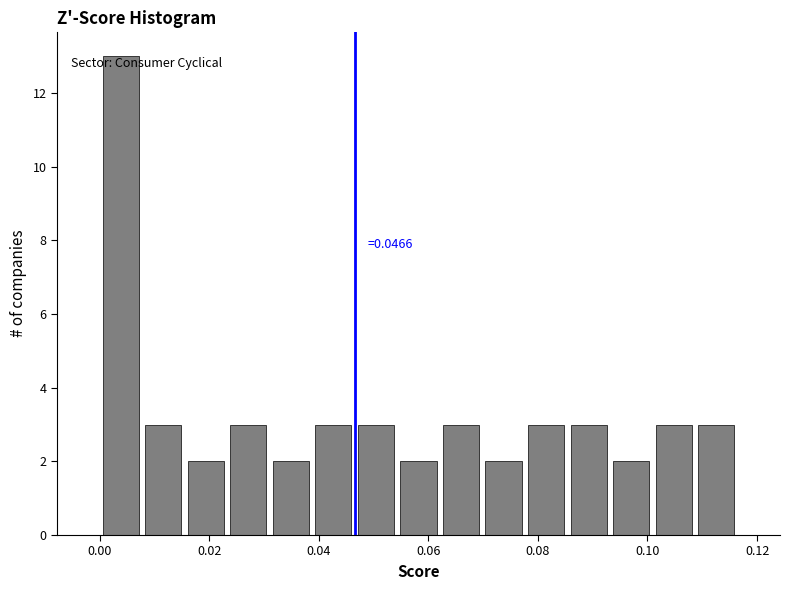

Around what value on the x-axis is the tallest bar? Give the approximate position of its centre, as read against the axis.

0.004